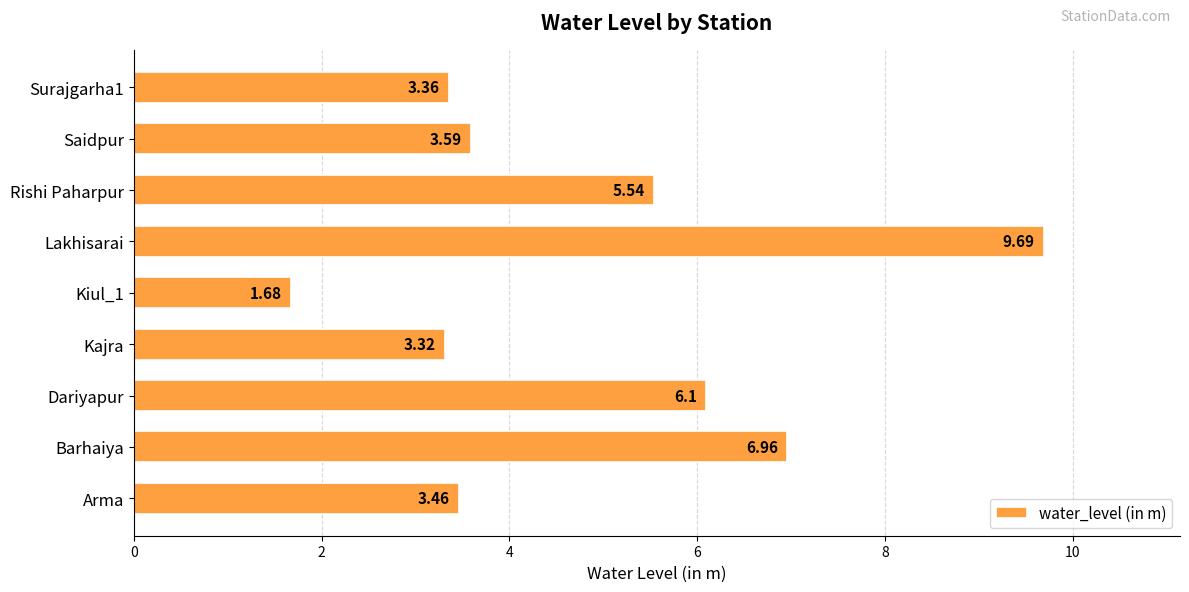

How many values exceed 3?

8